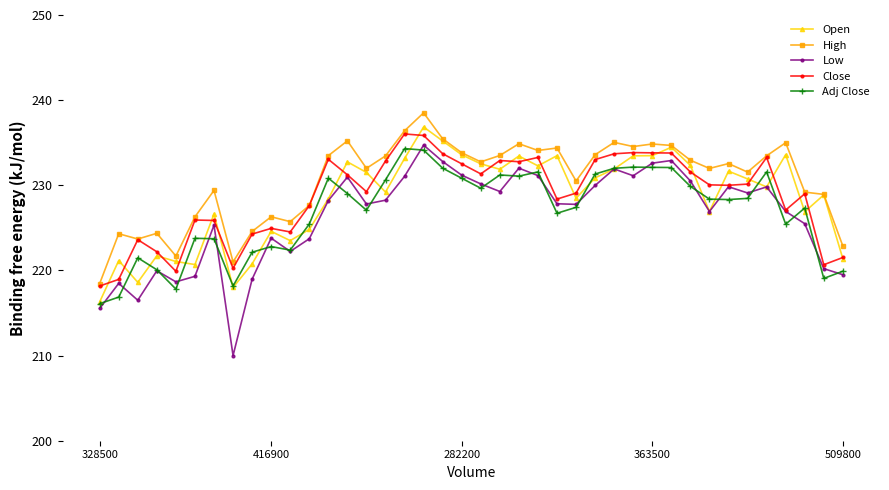

What are all the series names shown in the legend?

Open, High, Low, Close, Adj Close